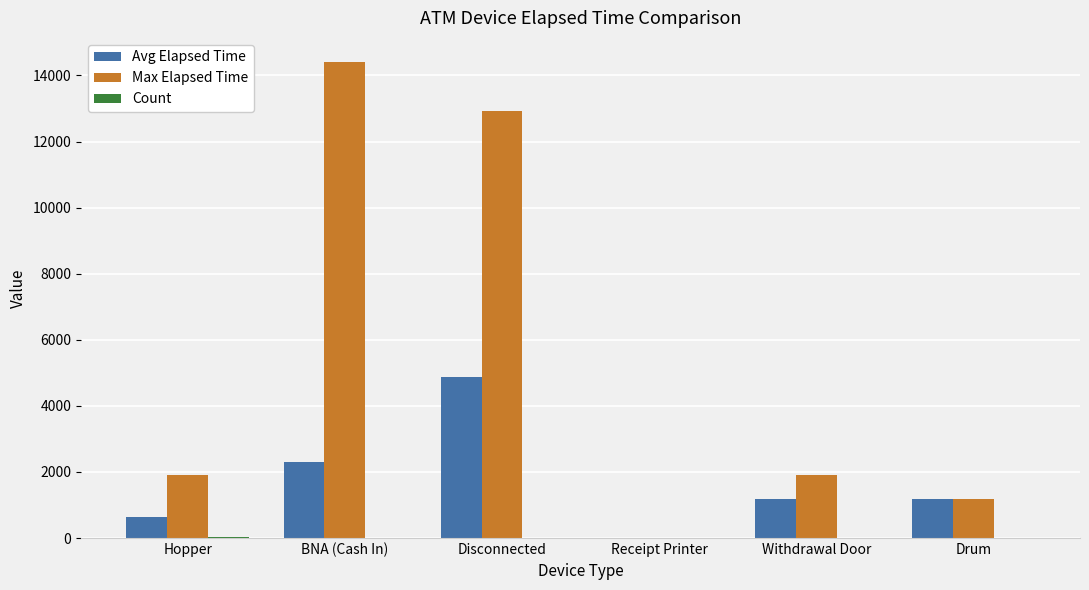

What is the maximum value for Avg Elapsed Time?

4880